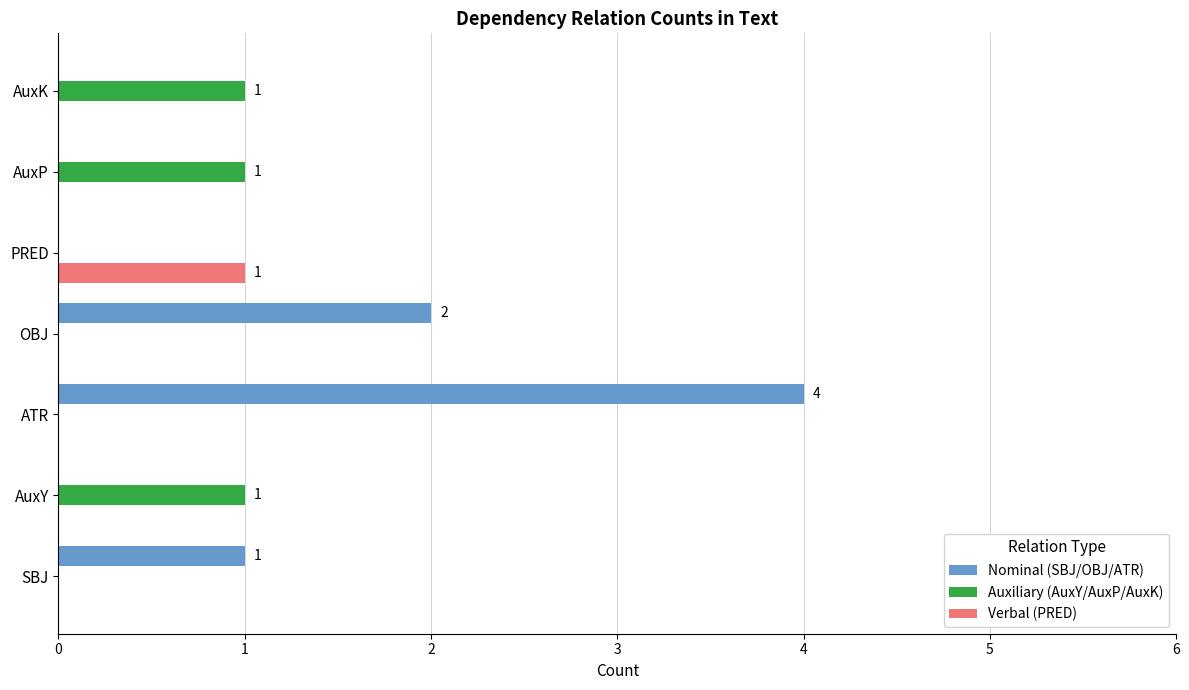

Which series has the largest total across all categories?

Nominal (SBJ/OBJ/ATR)